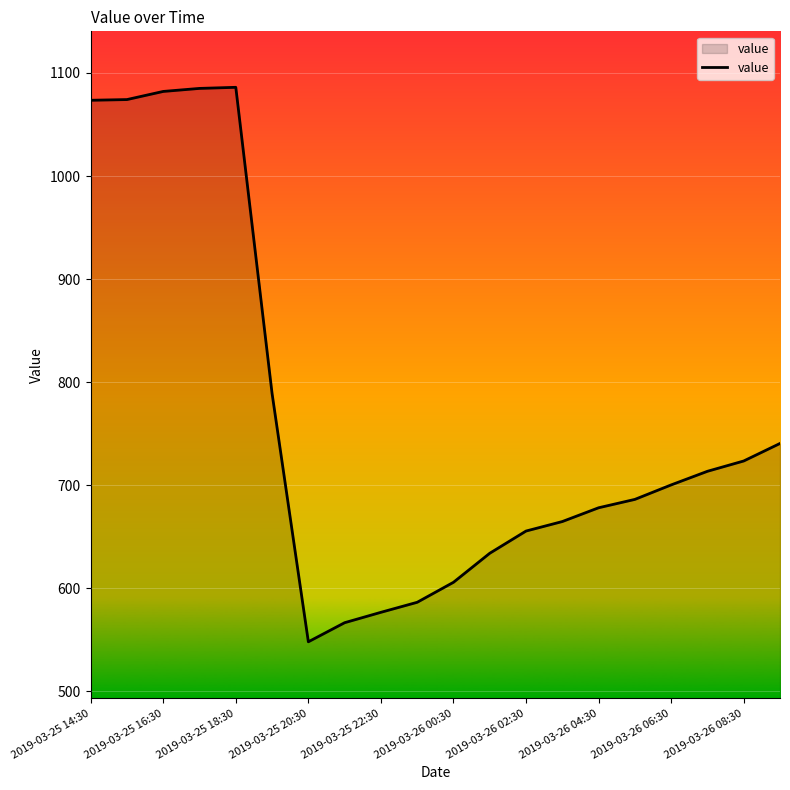

What is the difference between the maximum and minimum values?

537.9